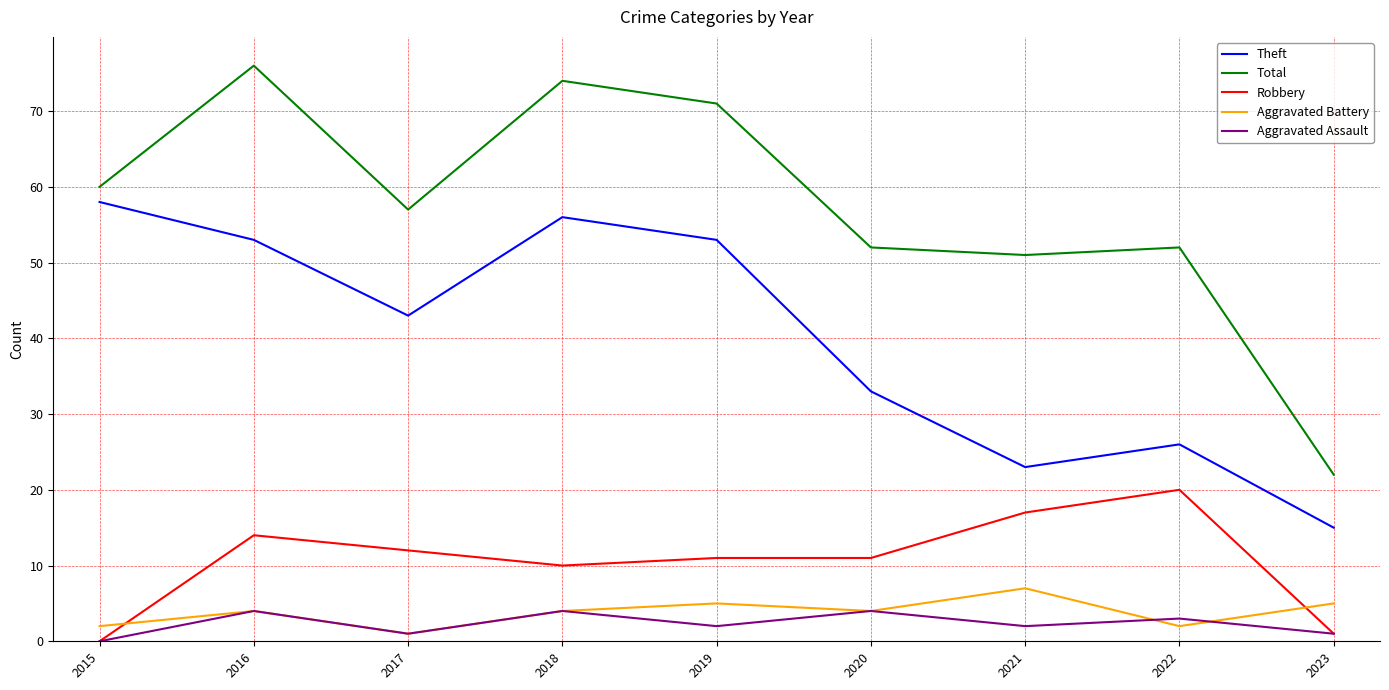

How many categories are shown in the chart?

9